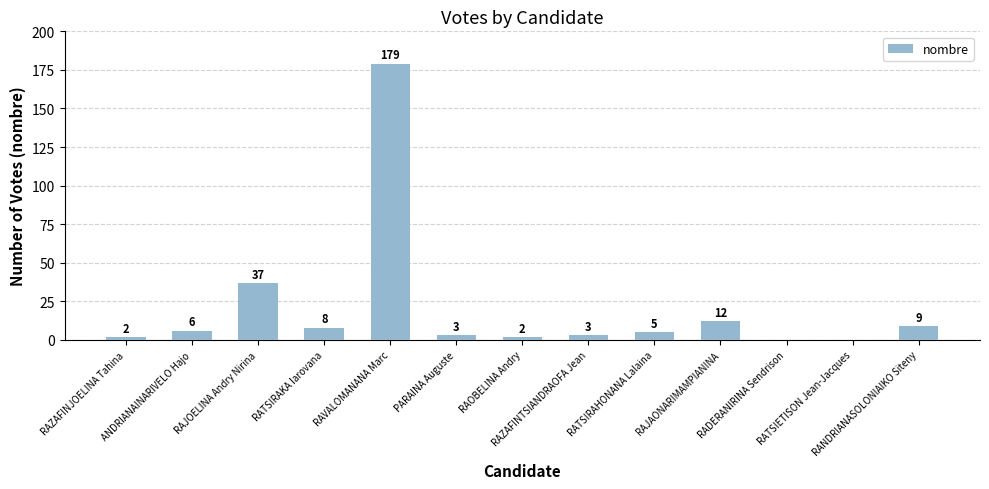

What is the maximum value shown in the chart?

179